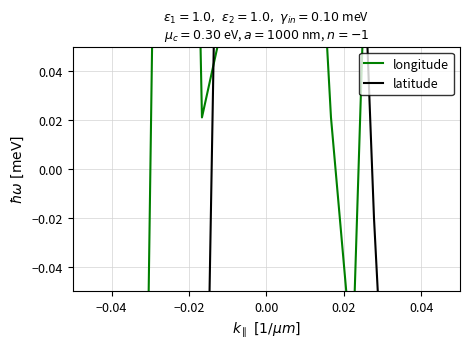

How many intersections are there between longitude and latitude?

3